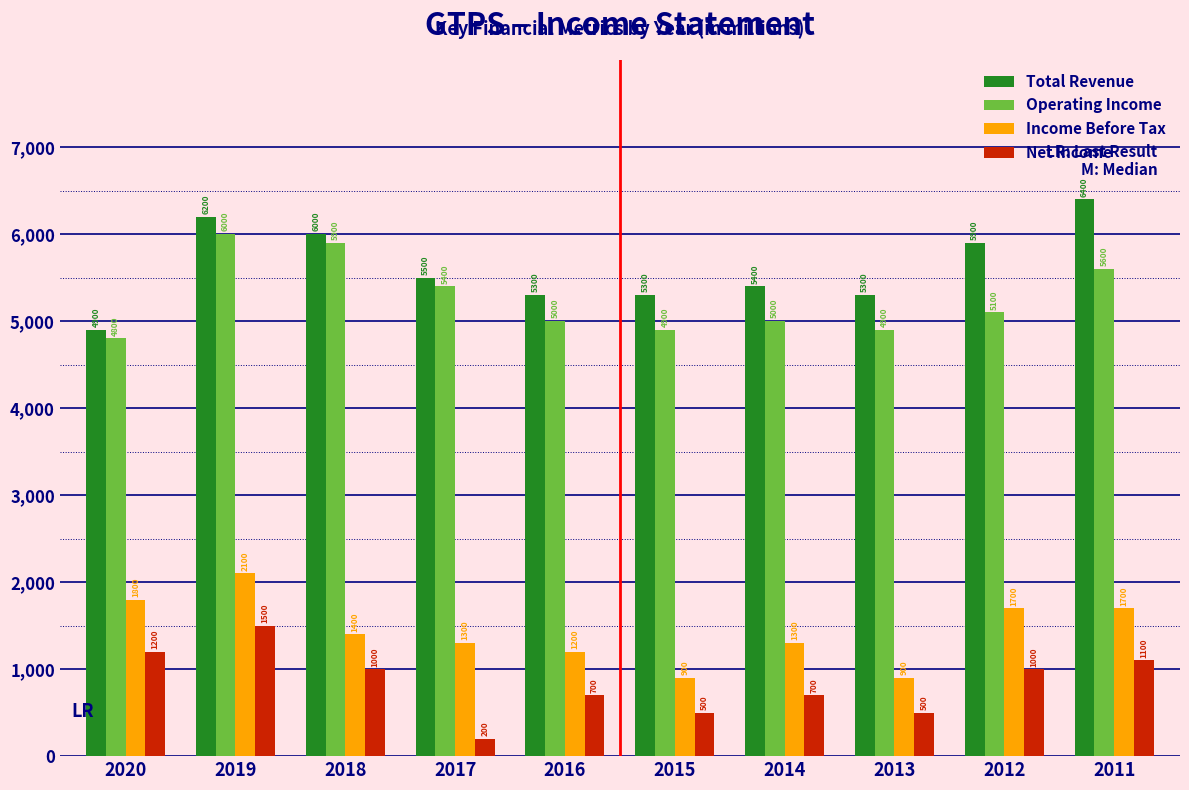

Reading left to right, transcribe all the data shown in this chart.

Total Revenue: 4900	6200	6000	5500	5300	5300	5400	5300	5900	6400
Operating Income: 4800	6000	5900	5400	5000	4900	5000	4900	5100	5600
Income Before Tax: 1800	2100	1400	1300	1200	900	1300	900	1700	1700
Net Income: 1200	1500	1000	200	700	500	700	500	1000	1100